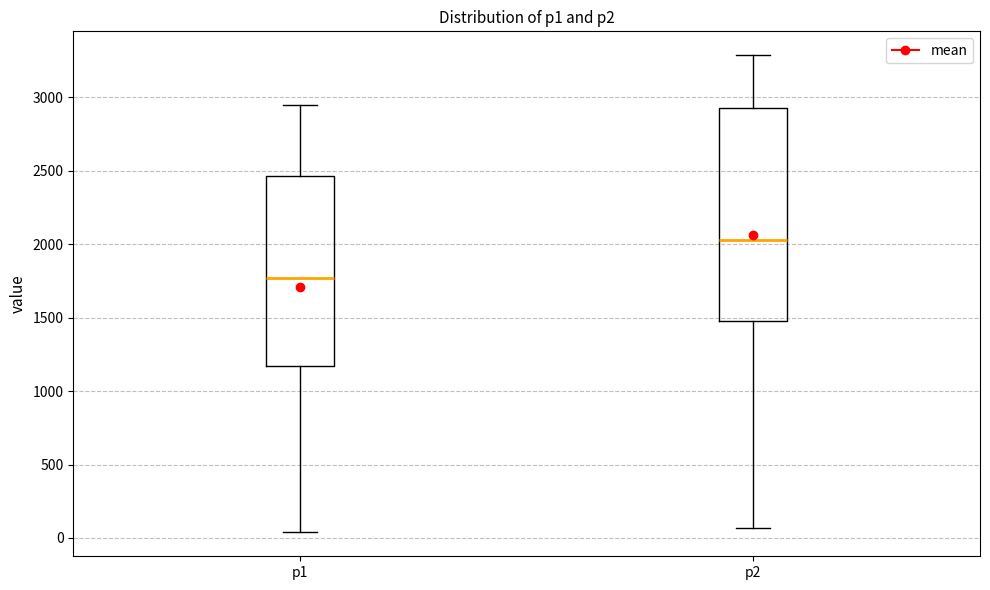

Which box's median line is the lowest?

p1